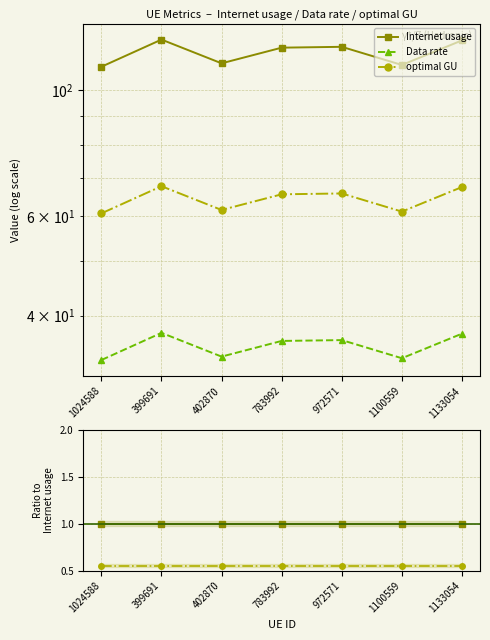

What is the label of the 7th point from the left?

1133054